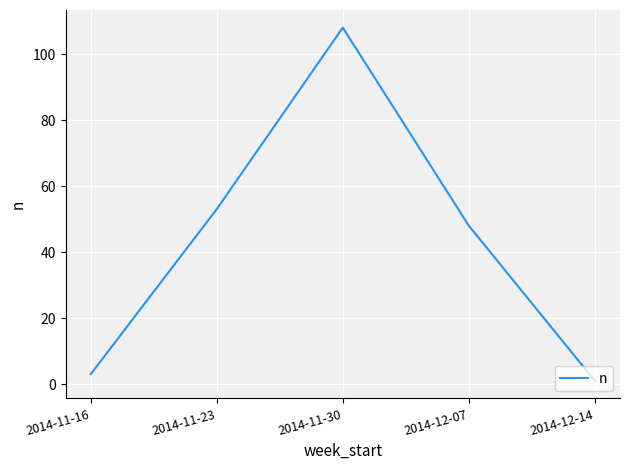

List the labels in order of value, largest first.

2014-11-30, 2014-11-23, 2014-12-07, 2014-11-16, 2014-12-14